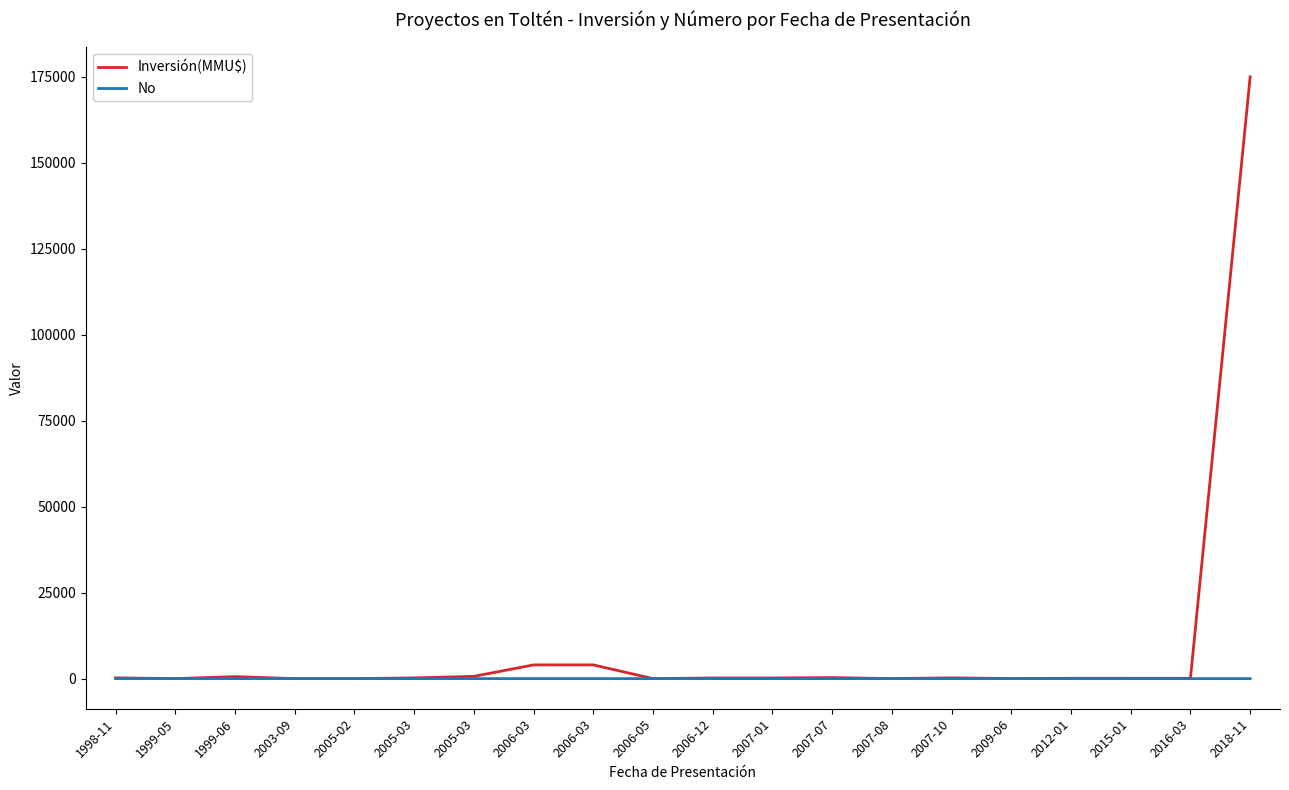

True or false: Inversión(MMU$) has more than 1 interior local peaks.

True